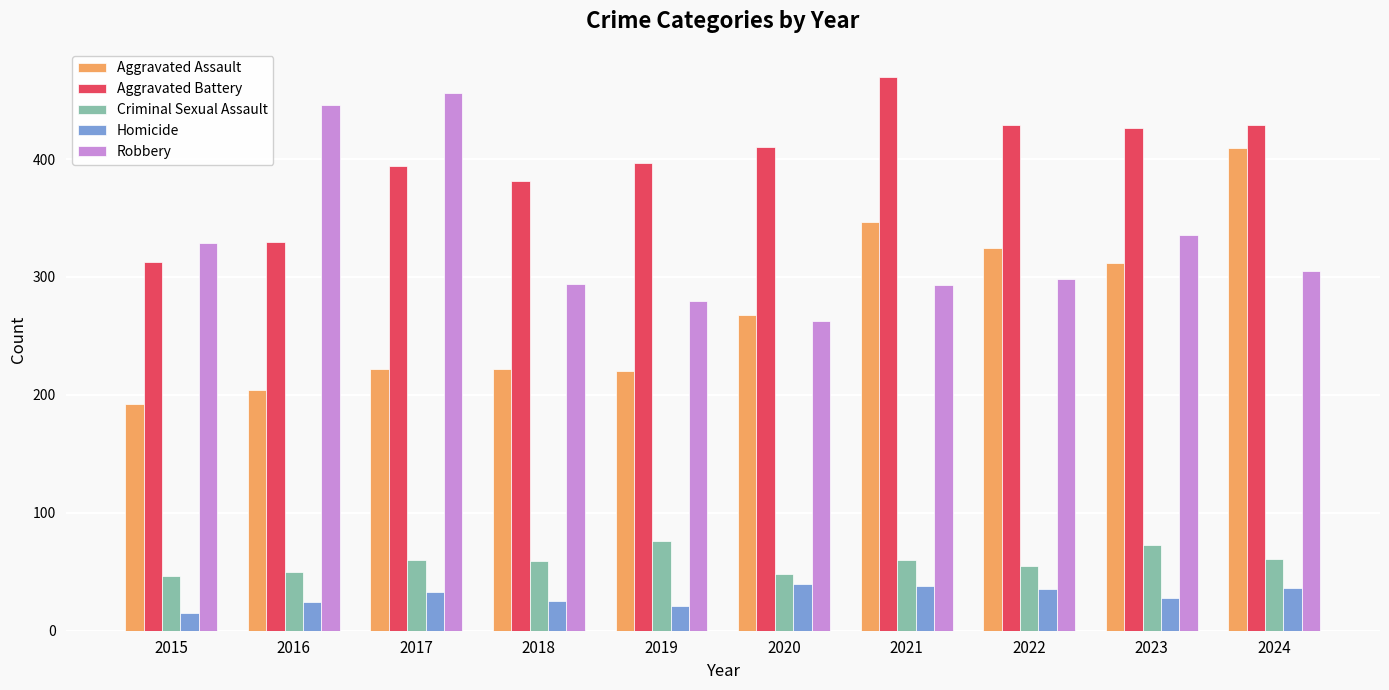

What value does the Criminal Sexual Assault series have at 2018?

59